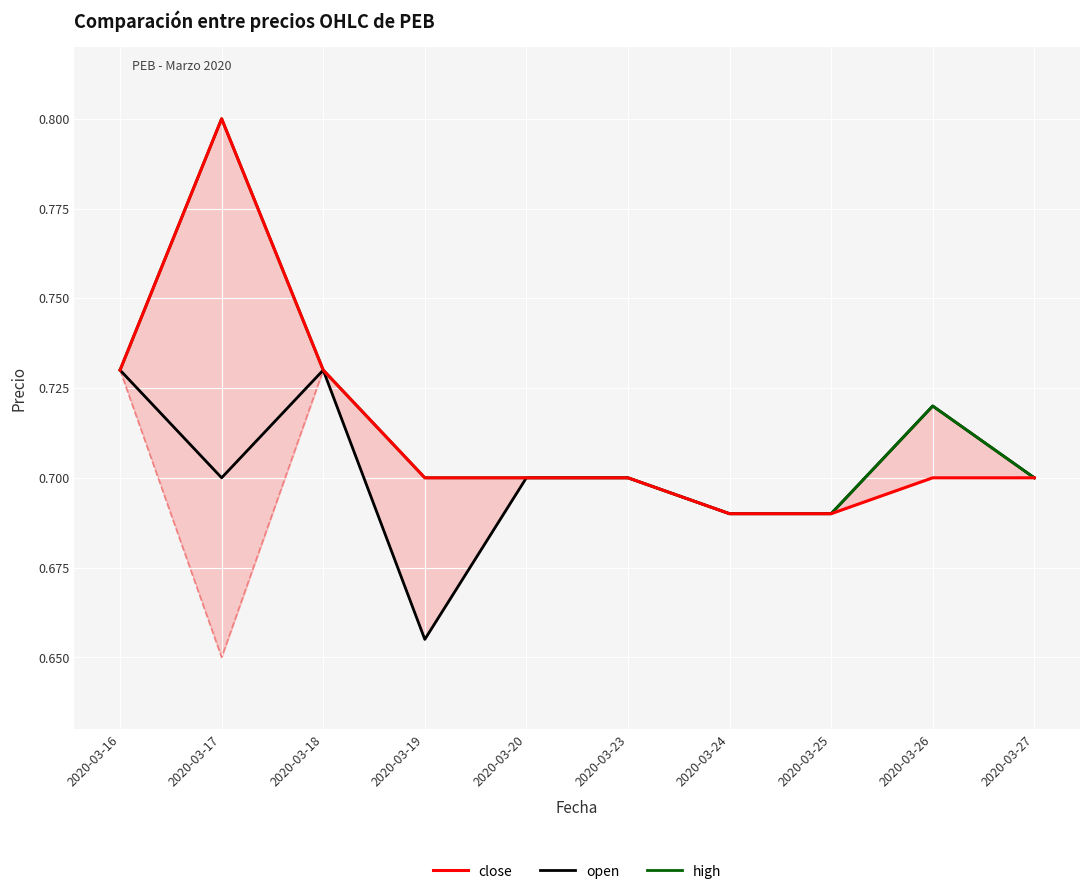

At which category does the chart reach its minimum across all series?

2020-03-19